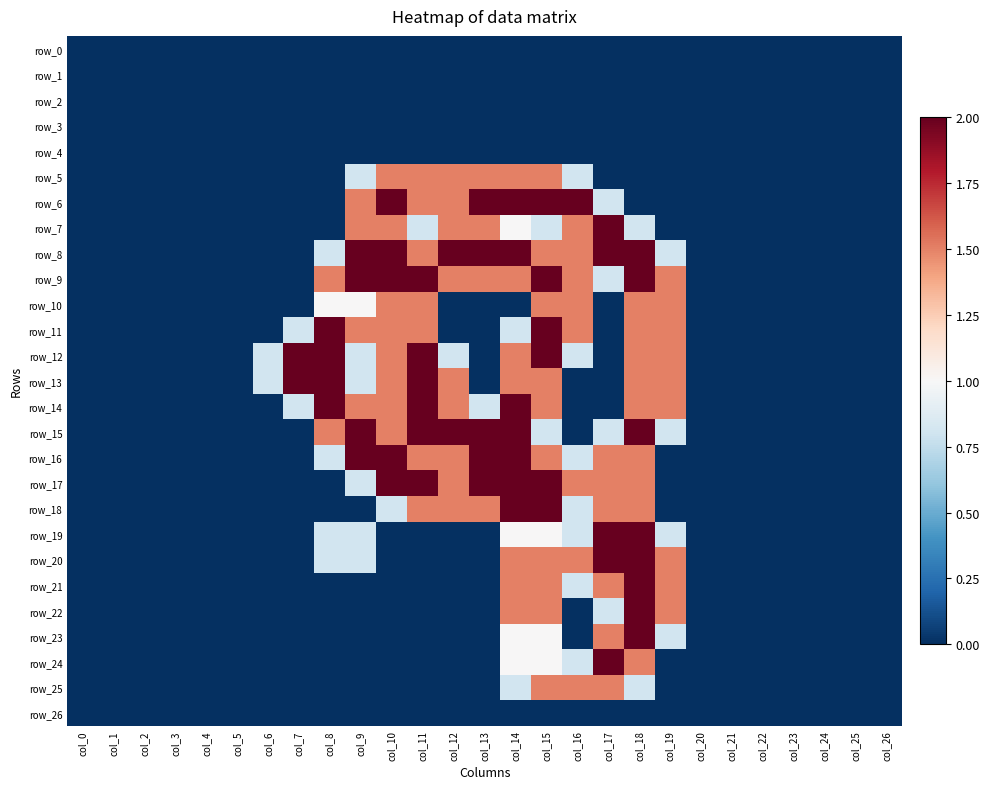

Reading left to right, list all the values displayed in this chart.

row_0: col_0=0.0	col_1=0.0	col_2=0.0	col_3=0.0	col_4=0.0	col_5=0.0	col_6=0.0	col_7=0.0	col_8=0.0	col_9=0.0	col_10=0.0	col_11=0.0	col_12=0.0	col_13=0.0	col_14=0.0	col_15=0.0	col_16=0.0	col_17=0.0	col_18=0.0	col_19=0.0	col_20=0.0	col_21=0.0	col_22=0.0	col_23=0.0	col_24=0.0	col_25=0.0	col_26=0.0
row_1: col_0=0.0	col_1=0.0	col_2=0.0	col_3=0.0	col_4=0.0	col_5=0.0	col_6=0.0	col_7=0.0	col_8=0.0	col_9=0.0	col_10=0.0	col_11=0.0	col_12=0.0	col_13=0.0	col_14=0.0	col_15=0.0	col_16=0.0	col_17=0.0	col_18=0.0	col_19=0.0	col_20=0.0	col_21=0.0	col_22=0.0	col_23=0.0	col_24=0.0	col_25=0.0	col_26=0.0
row_2: col_0=0.0	col_1=0.0	col_2=0.0	col_3=0.0	col_4=0.0	col_5=0.0	col_6=0.0	col_7=0.0	col_8=0.0	col_9=0.0	col_10=0.0	col_11=0.0	col_12=0.0	col_13=0.0	col_14=0.0	col_15=0.0	col_16=0.0	col_17=0.0	col_18=0.0	col_19=0.0	col_20=0.0	col_21=0.0	col_22=0.0	col_23=0.0	col_24=0.0	col_25=0.0	col_26=0.0
row_3: col_0=0.0	col_1=0.0	col_2=0.0	col_3=0.0	col_4=0.0	col_5=0.0	col_6=0.0	col_7=0.0	col_8=0.0	col_9=0.0	col_10=0.0	col_11=0.0	col_12=0.0	col_13=0.0	col_14=0.0	col_15=0.0	col_16=0.0	col_17=0.0	col_18=0.0	col_19=0.0	col_20=0.0	col_21=0.0	col_22=0.0	col_23=0.0	col_24=0.0	col_25=0.0	col_26=0.0
row_4: col_0=0.0	col_1=0.0	col_2=0.0	col_3=0.0	col_4=0.0	col_5=0.0	col_6=0.0	col_7=0.0	col_8=0.0	col_9=0.0	col_10=0.0	col_11=0.0	col_12=0.0	col_13=0.0	col_14=0.0	col_15=0.0	col_16=0.0	col_17=0.0	col_18=0.0	col_19=0.0	col_20=0.0	col_21=0.0	col_22=0.0	col_23=0.0	col_24=0.0	col_25=0.0	col_26=0.0
row_5: col_0=0.0	col_1=0.0	col_2=0.0	col_3=0.0	col_4=0.0	col_5=0.0	col_6=0.0	col_7=0.0	col_8=0.0	col_9=0.8	col_10=1.5	col_11=1.5	col_12=1.5	col_13=1.5	col_14=1.5	col_15=1.5	col_16=0.8	col_17=0.0	col_18=0.0	col_19=0.0	col_20=0.0	col_21=0.0	col_22=0.0	col_23=0.0	col_24=0.0	col_25=0.0	col_26=0.0
row_6: col_0=0.0	col_1=0.0	col_2=0.0	col_3=0.0	col_4=0.0	col_5=0.0	col_6=0.0	col_7=0.0	col_8=0.0	col_9=1.5	col_10=2.0	col_11=1.5	col_12=1.5	col_13=2.0	col_14=2.0	col_15=2.0	col_16=2.0	col_17=0.8	col_18=0.0	col_19=0.0	col_20=0.0	col_21=0.0	col_22=0.0	col_23=0.0	col_24=0.0	col_25=0.0	col_26=0.0
row_7: col_0=0.0	col_1=0.0	col_2=0.0	col_3=0.0	col_4=0.0	col_5=0.0	col_6=0.0	col_7=0.0	col_8=0.0	col_9=1.5	col_10=1.5	col_11=0.8	col_12=1.5	col_13=1.5	col_14=1.0	col_15=0.8	col_16=1.5	col_17=2.0	col_18=0.8	col_19=0.0	col_20=0.0	col_21=0.0	col_22=0.0	col_23=0.0	col_24=0.0	col_25=0.0	col_26=0.0
row_8: col_0=0.0	col_1=0.0	col_2=0.0	col_3=0.0	col_4=0.0	col_5=0.0	col_6=0.0	col_7=0.0	col_8=0.8	col_9=2.0	col_10=2.0	col_11=1.5	col_12=2.0	col_13=2.0	col_14=2.0	col_15=1.5	col_16=1.5	col_17=2.0	col_18=2.0	col_19=0.8	col_20=0.0	col_21=0.0	col_22=0.0	col_23=0.0	col_24=0.0	col_25=0.0	col_26=0.0
row_9: col_0=0.0	col_1=0.0	col_2=0.0	col_3=0.0	col_4=0.0	col_5=0.0	col_6=0.0	col_7=0.0	col_8=1.5	col_9=2.0	col_10=2.0	col_11=2.0	col_12=1.5	col_13=1.5	col_14=1.5	col_15=2.0	col_16=1.5	col_17=0.8	col_18=2.0	col_19=1.5	col_20=0.0	col_21=0.0	col_22=0.0	col_23=0.0	col_24=0.0	col_25=0.0	col_26=0.0
row_10: col_0=0.0	col_1=0.0	col_2=0.0	col_3=0.0	col_4=0.0	col_5=0.0	col_6=0.0	col_7=0.0	col_8=1.0	col_9=1.0	col_10=1.5	col_11=1.5	col_12=0.0	col_13=0.0	col_14=0.0	col_15=1.5	col_16=1.5	col_17=0.0	col_18=1.5	col_19=1.5	col_20=0.0	col_21=0.0	col_22=0.0	col_23=0.0	col_24=0.0	col_25=0.0	col_26=0.0
row_11: col_0=0.0	col_1=0.0	col_2=0.0	col_3=0.0	col_4=0.0	col_5=0.0	col_6=0.0	col_7=0.8	col_8=2.0	col_9=1.5	col_10=1.5	col_11=1.5	col_12=0.0	col_13=0.0	col_14=0.8	col_15=2.0	col_16=1.5	col_17=0.0	col_18=1.5	col_19=1.5	col_20=0.0	col_21=0.0	col_22=0.0	col_23=0.0	col_24=0.0	col_25=0.0	col_26=0.0
row_12: col_0=0.0	col_1=0.0	col_2=0.0	col_3=0.0	col_4=0.0	col_5=0.0	col_6=0.8	col_7=2.0	col_8=2.0	col_9=0.8	col_10=1.5	col_11=2.0	col_12=0.8	col_13=0.0	col_14=1.5	col_15=2.0	col_16=0.8	col_17=0.0	col_18=1.5	col_19=1.5	col_20=0.0	col_21=0.0	col_22=0.0	col_23=0.0	col_24=0.0	col_25=0.0	col_26=0.0
row_13: col_0=0.0	col_1=0.0	col_2=0.0	col_3=0.0	col_4=0.0	col_5=0.0	col_6=0.8	col_7=2.0	col_8=2.0	col_9=0.8	col_10=1.5	col_11=2.0	col_12=1.5	col_13=0.0	col_14=1.5	col_15=1.5	col_16=0.0	col_17=0.0	col_18=1.5	col_19=1.5	col_20=0.0	col_21=0.0	col_22=0.0	col_23=0.0	col_24=0.0	col_25=0.0	col_26=0.0
row_14: col_0=0.0	col_1=0.0	col_2=0.0	col_3=0.0	col_4=0.0	col_5=0.0	col_6=0.0	col_7=0.8	col_8=2.0	col_9=1.5	col_10=1.5	col_11=2.0	col_12=1.5	col_13=0.8	col_14=2.0	col_15=1.5	col_16=0.0	col_17=0.0	col_18=1.5	col_19=1.5	col_20=0.0	col_21=0.0	col_22=0.0	col_23=0.0	col_24=0.0	col_25=0.0	col_26=0.0
row_15: col_0=0.0	col_1=0.0	col_2=0.0	col_3=0.0	col_4=0.0	col_5=0.0	col_6=0.0	col_7=0.0	col_8=1.5	col_9=2.0	col_10=1.5	col_11=2.0	col_12=2.0	col_13=2.0	col_14=2.0	col_15=0.8	col_16=0.0	col_17=0.8	col_18=2.0	col_19=0.8	col_20=0.0	col_21=0.0	col_22=0.0	col_23=0.0	col_24=0.0	col_25=0.0	col_26=0.0
row_16: col_0=0.0	col_1=0.0	col_2=0.0	col_3=0.0	col_4=0.0	col_5=0.0	col_6=0.0	col_7=0.0	col_8=0.8	col_9=2.0	col_10=2.0	col_11=1.5	col_12=1.5	col_13=2.0	col_14=2.0	col_15=1.5	col_16=0.8	col_17=1.5	col_18=1.5	col_19=0.0	col_20=0.0	col_21=0.0	col_22=0.0	col_23=0.0	col_24=0.0	col_25=0.0	col_26=0.0
row_17: col_0=0.0	col_1=0.0	col_2=0.0	col_3=0.0	col_4=0.0	col_5=0.0	col_6=0.0	col_7=0.0	col_8=0.0	col_9=0.8	col_10=2.0	col_11=2.0	col_12=1.5	col_13=2.0	col_14=2.0	col_15=2.0	col_16=1.5	col_17=1.5	col_18=1.5	col_19=0.0	col_20=0.0	col_21=0.0	col_22=0.0	col_23=0.0	col_24=0.0	col_25=0.0	col_26=0.0
row_18: col_0=0.0	col_1=0.0	col_2=0.0	col_3=0.0	col_4=0.0	col_5=0.0	col_6=0.0	col_7=0.0	col_8=0.0	col_9=0.0	col_10=0.8	col_11=1.5	col_12=1.5	col_13=1.5	col_14=2.0	col_15=2.0	col_16=0.8	col_17=1.5	col_18=1.5	col_19=0.0	col_20=0.0	col_21=0.0	col_22=0.0	col_23=0.0	col_24=0.0	col_25=0.0	col_26=0.0
row_19: col_0=0.0	col_1=0.0	col_2=0.0	col_3=0.0	col_4=0.0	col_5=0.0	col_6=0.0	col_7=0.0	col_8=0.8	col_9=0.8	col_10=0.0	col_11=0.0	col_12=0.0	col_13=0.0	col_14=1.0	col_15=1.0	col_16=0.8	col_17=2.0	col_18=2.0	col_19=0.8	col_20=0.0	col_21=0.0	col_22=0.0	col_23=0.0	col_24=0.0	col_25=0.0	col_26=0.0
row_20: col_0=0.0	col_1=0.0	col_2=0.0	col_3=0.0	col_4=0.0	col_5=0.0	col_6=0.0	col_7=0.0	col_8=0.8	col_9=0.8	col_10=0.0	col_11=0.0	col_12=0.0	col_13=0.0	col_14=1.5	col_15=1.5	col_16=1.5	col_17=2.0	col_18=2.0	col_19=1.5	col_20=0.0	col_21=0.0	col_22=0.0	col_23=0.0	col_24=0.0	col_25=0.0	col_26=0.0
row_21: col_0=0.0	col_1=0.0	col_2=0.0	col_3=0.0	col_4=0.0	col_5=0.0	col_6=0.0	col_7=0.0	col_8=0.0	col_9=0.0	col_10=0.0	col_11=0.0	col_12=0.0	col_13=0.0	col_14=1.5	col_15=1.5	col_16=0.8	col_17=1.5	col_18=2.0	col_19=1.5	col_20=0.0	col_21=0.0	col_22=0.0	col_23=0.0	col_24=0.0	col_25=0.0	col_26=0.0
row_22: col_0=0.0	col_1=0.0	col_2=0.0	col_3=0.0	col_4=0.0	col_5=0.0	col_6=0.0	col_7=0.0	col_8=0.0	col_9=0.0	col_10=0.0	col_11=0.0	col_12=0.0	col_13=0.0	col_14=1.5	col_15=1.5	col_16=0.0	col_17=0.8	col_18=2.0	col_19=1.5	col_20=0.0	col_21=0.0	col_22=0.0	col_23=0.0	col_24=0.0	col_25=0.0	col_26=0.0
row_23: col_0=0.0	col_1=0.0	col_2=0.0	col_3=0.0	col_4=0.0	col_5=0.0	col_6=0.0	col_7=0.0	col_8=0.0	col_9=0.0	col_10=0.0	col_11=0.0	col_12=0.0	col_13=0.0	col_14=1.0	col_15=1.0	col_16=0.0	col_17=1.5	col_18=2.0	col_19=0.8	col_20=0.0	col_21=0.0	col_22=0.0	col_23=0.0	col_24=0.0	col_25=0.0	col_26=0.0
row_24: col_0=0.0	col_1=0.0	col_2=0.0	col_3=0.0	col_4=0.0	col_5=0.0	col_6=0.0	col_7=0.0	col_8=0.0	col_9=0.0	col_10=0.0	col_11=0.0	col_12=0.0	col_13=0.0	col_14=1.0	col_15=1.0	col_16=0.8	col_17=2.0	col_18=1.5	col_19=0.0	col_20=0.0	col_21=0.0	col_22=0.0	col_23=0.0	col_24=0.0	col_25=0.0	col_26=0.0
row_25: col_0=0.0	col_1=0.0	col_2=0.0	col_3=0.0	col_4=0.0	col_5=0.0	col_6=0.0	col_7=0.0	col_8=0.0	col_9=0.0	col_10=0.0	col_11=0.0	col_12=0.0	col_13=0.0	col_14=0.8	col_15=1.5	col_16=1.5	col_17=1.5	col_18=0.8	col_19=0.0	col_20=0.0	col_21=0.0	col_22=0.0	col_23=0.0	col_24=0.0	col_25=0.0	col_26=0.0
row_26: col_0=0.0	col_1=0.0	col_2=0.0	col_3=0.0	col_4=0.0	col_5=0.0	col_6=0.0	col_7=0.0	col_8=0.0	col_9=0.0	col_10=0.0	col_11=0.0	col_12=0.0	col_13=0.0	col_14=0.0	col_15=0.0	col_16=0.0	col_17=0.0	col_18=0.0	col_19=0.0	col_20=0.0	col_21=0.0	col_22=0.0	col_23=0.0	col_24=0.0	col_25=0.0	col_26=0.0